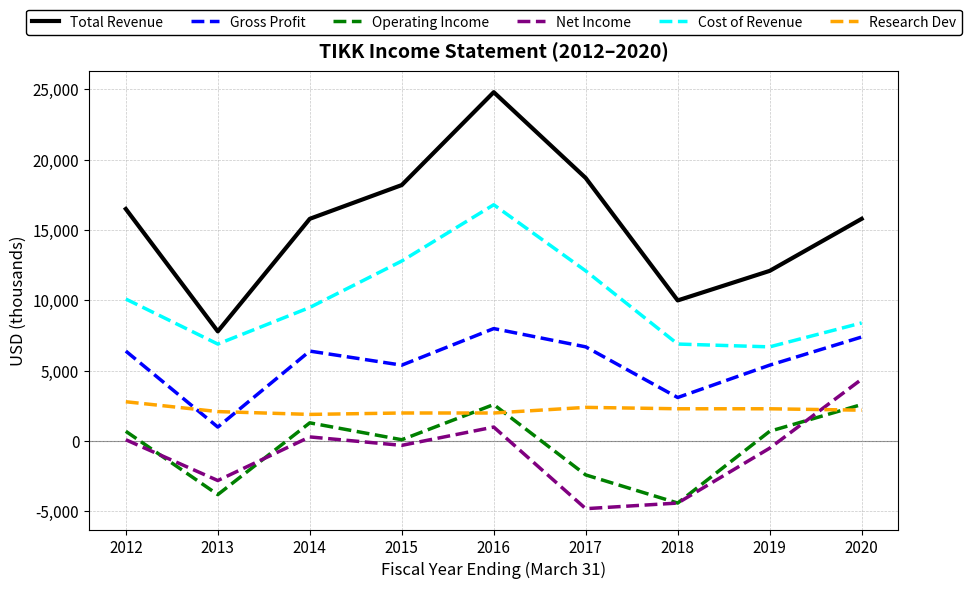

Between 2014 and 2018, which series saw the biggest shift?

Total Revenue